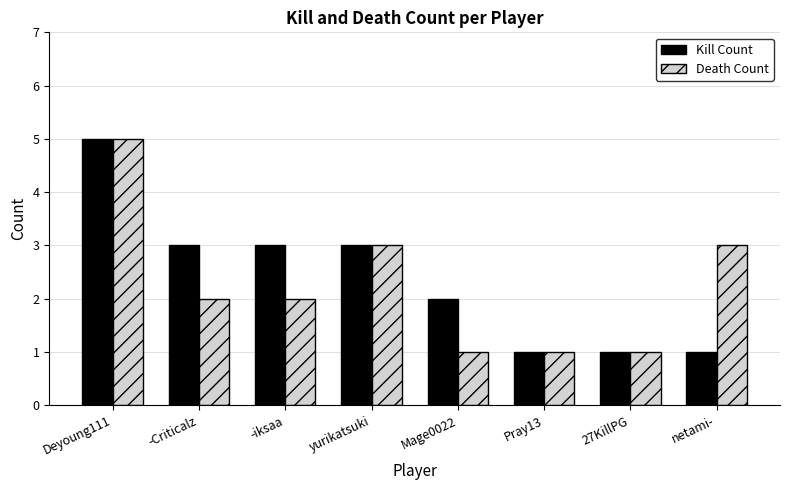

What is the difference between the Death Count values at -iksaa and Deyoung111?

3